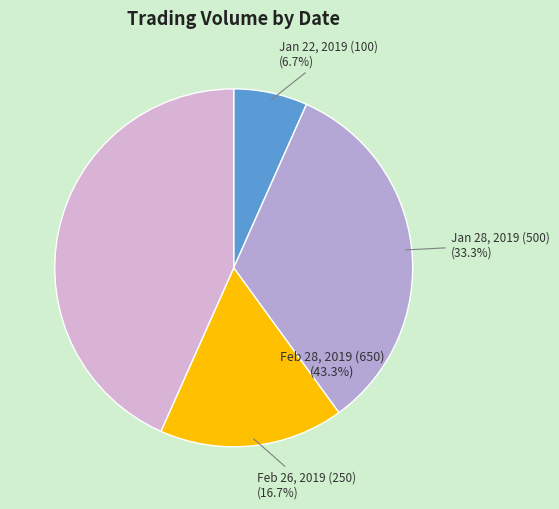

Is there a majority slice in this chart?

No